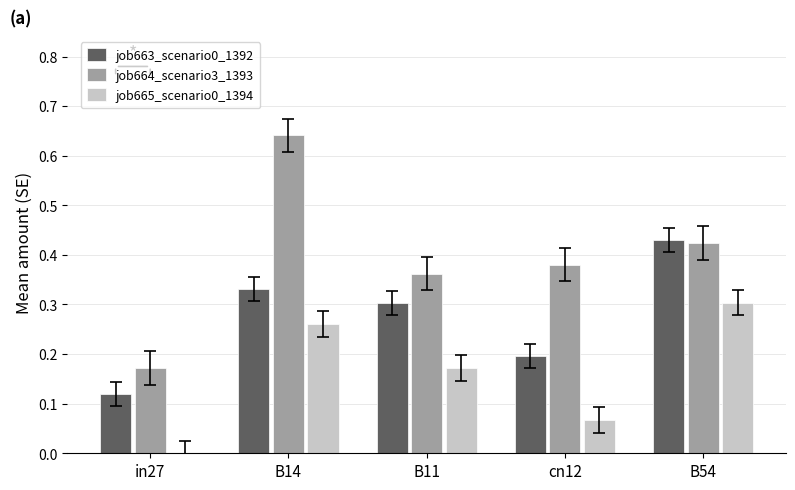

Which label corresponds to the largest value in the chart?

B14